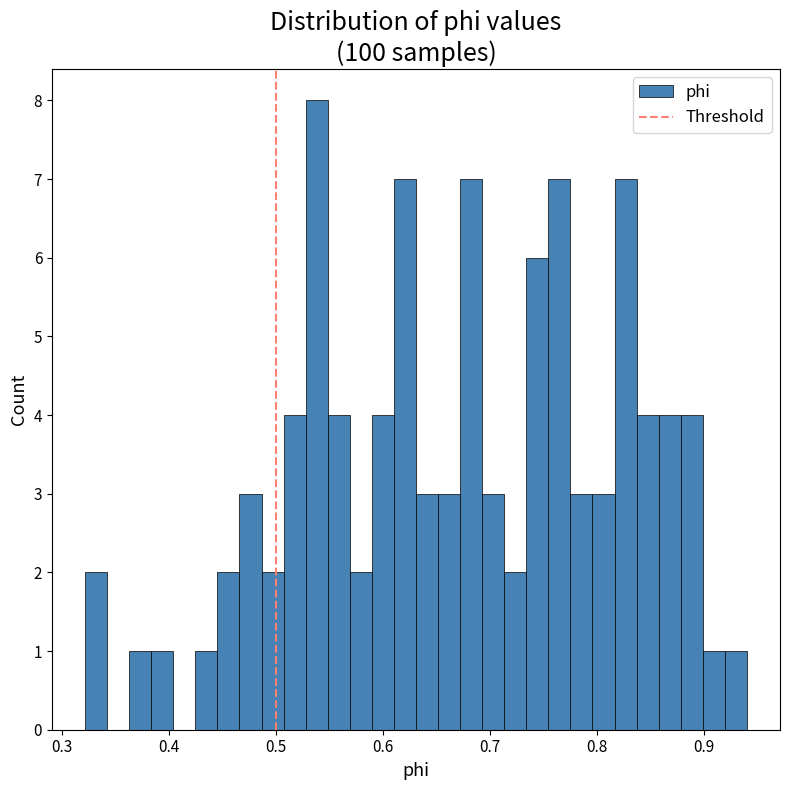

Around what value on the x-axis is the tallest bar? Give the approximate position of its centre, as read against the axis.

0.54